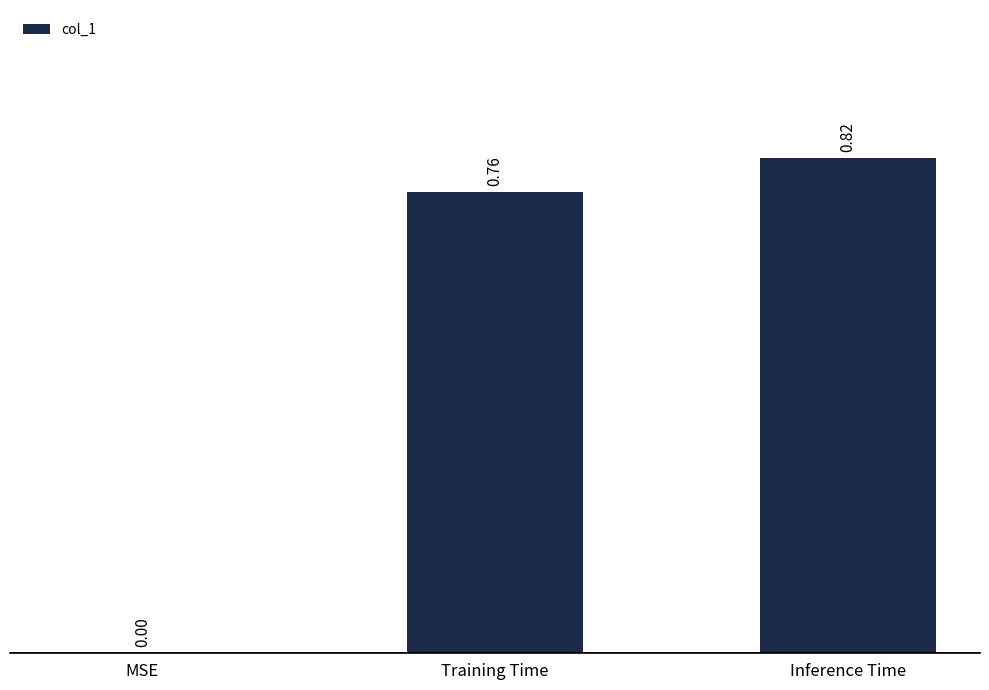

What is the sum of all values?

1.6